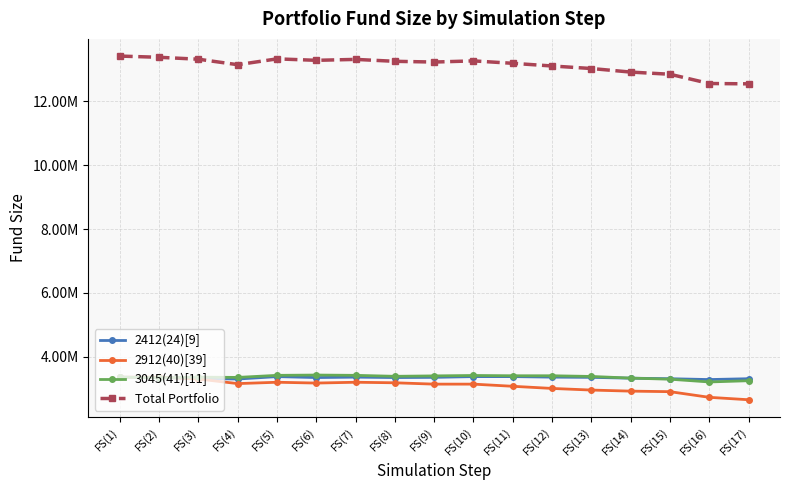

At which category is the sum across all series the highest?

FS(1)